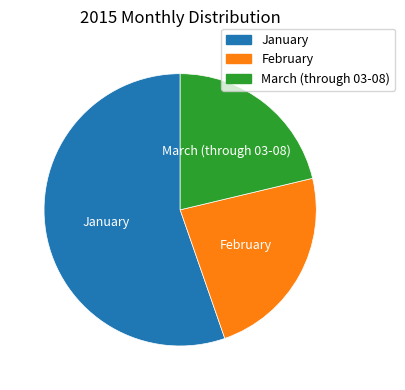

Which category accounts for the majority?

January